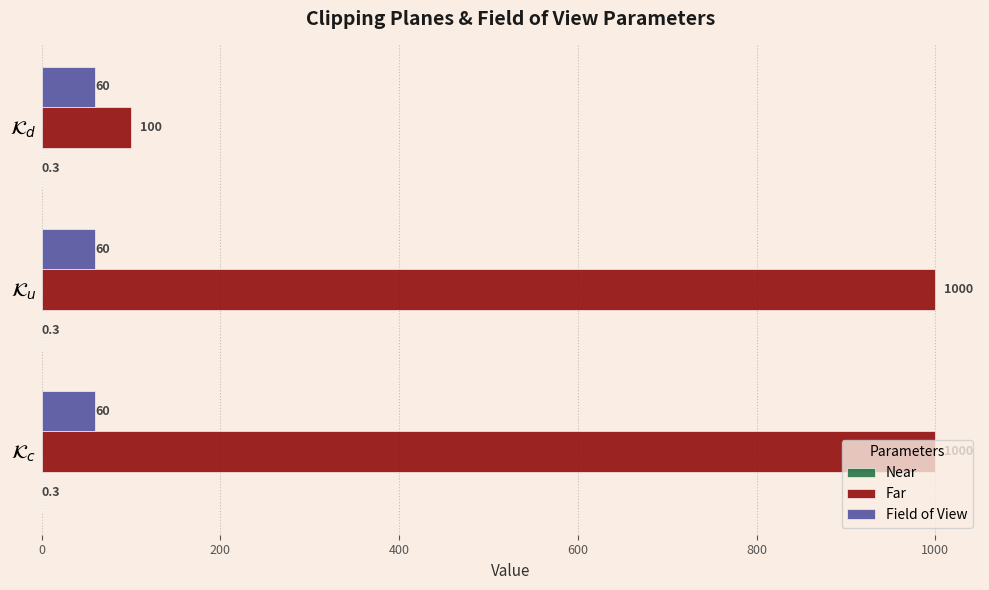

What is the highest value of the Far series?

1000.0